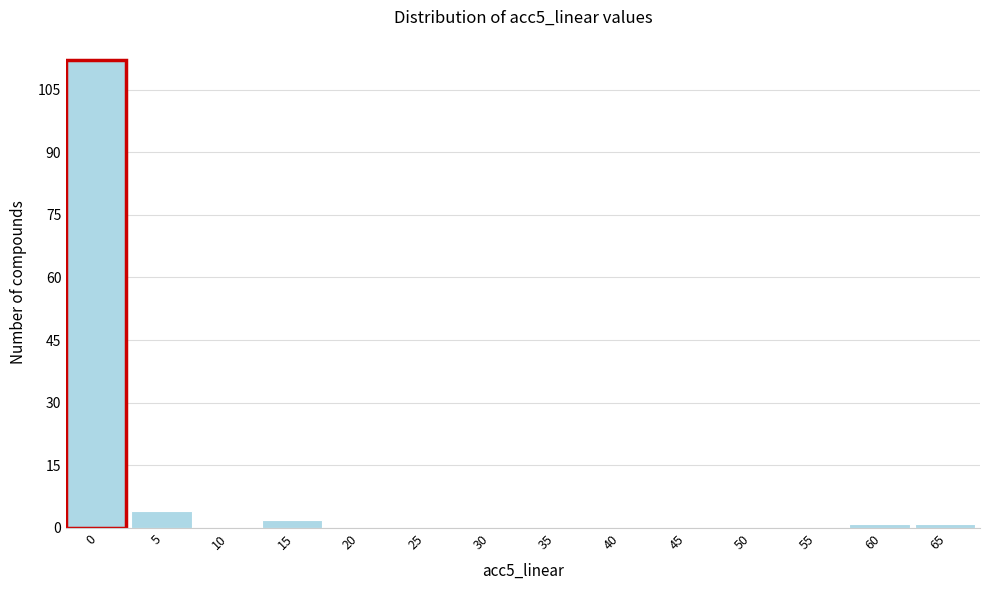

Reading right to left, list all the values displayed in this chart.

65=1	60=1	55=0	50=0	45=0	40=0	35=0	30=0	25=0	20=0	15=2	10=0	5=4	0=112